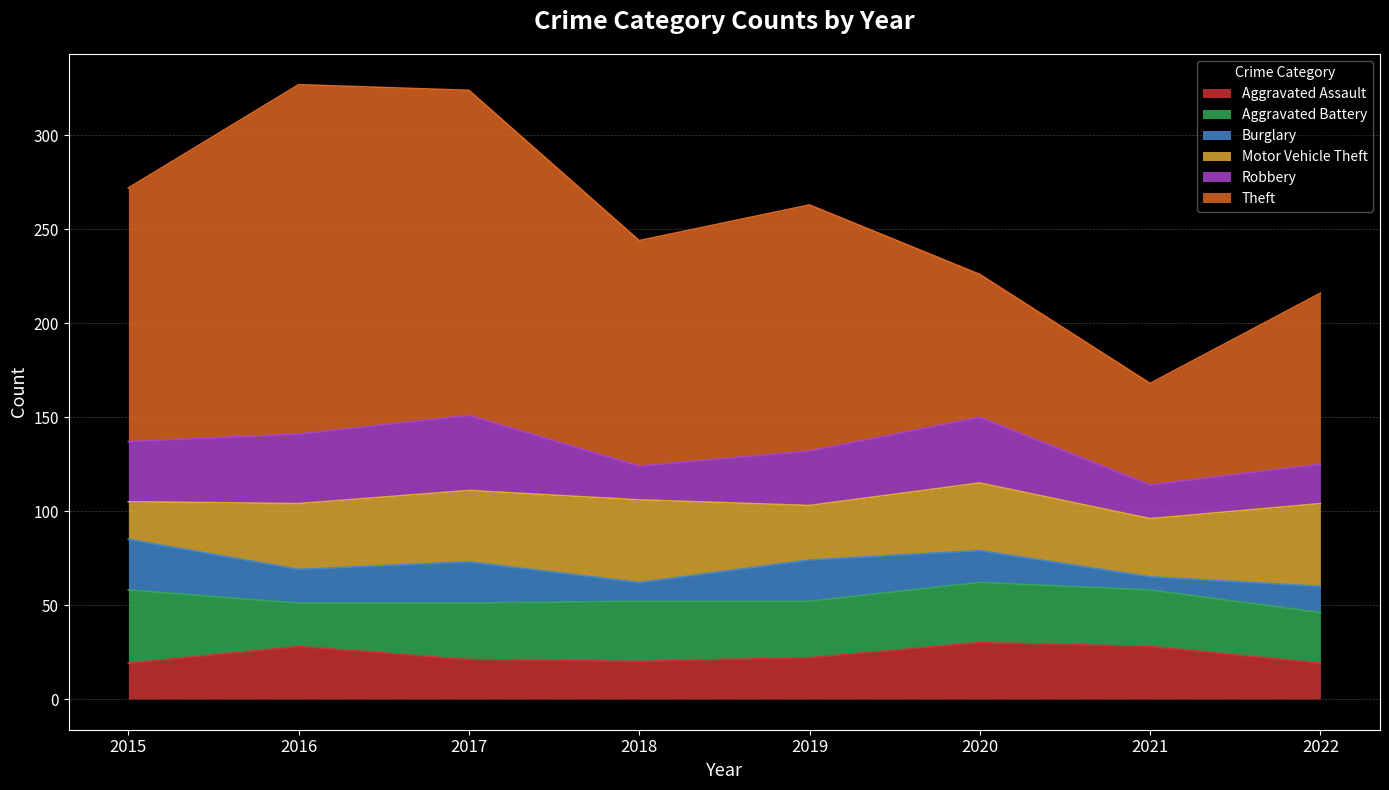

Rank the series at 2017 from highest to lowest value.

Theft, Robbery, Motor Vehicle Theft, Aggravated Battery, Burglary, Aggravated Assault